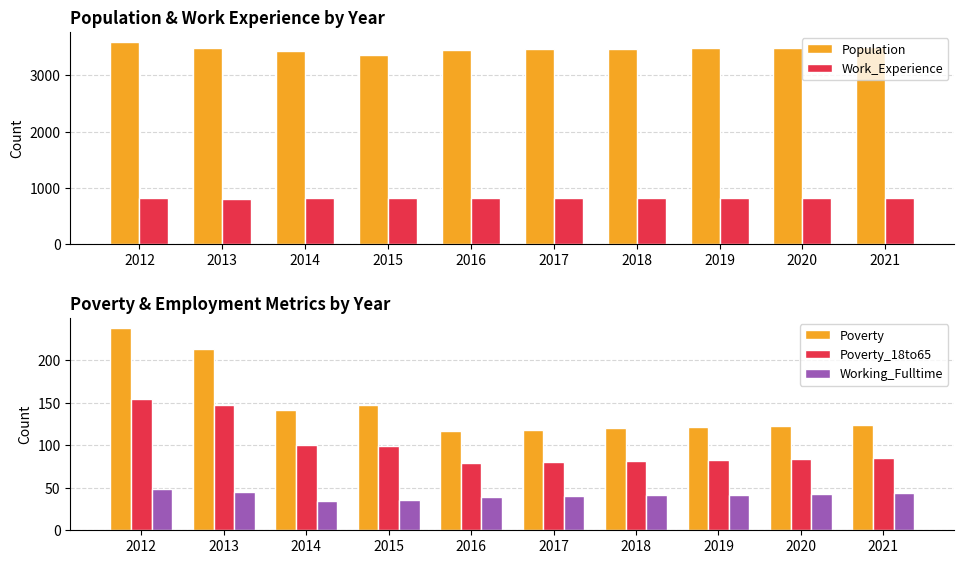

Reading left to right, list all the values displayed in this chart.

Population: 3593	3488	3429	3363	3449	3465	3474	3483	3493	3502
Work_Experience: 826	809	825	820	812	814	815	817	819	821
Poverty: 238	213	142	148	117	118	120	121	123	124
Poverty_18to65: 155	148	100	99	79	80	81	83	84	85
Working_Fulltime: 49	45	35	36	39	40	41	42	43	44